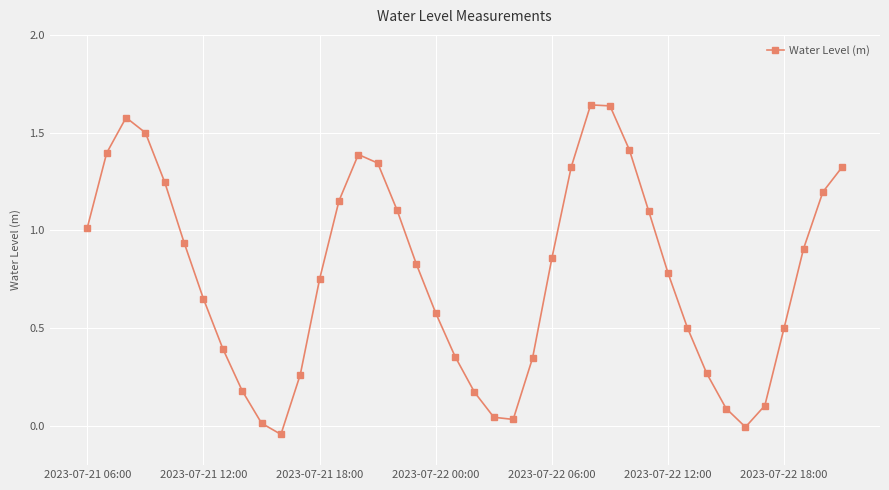

What is the difference between the maximum and minimum values?

1.7